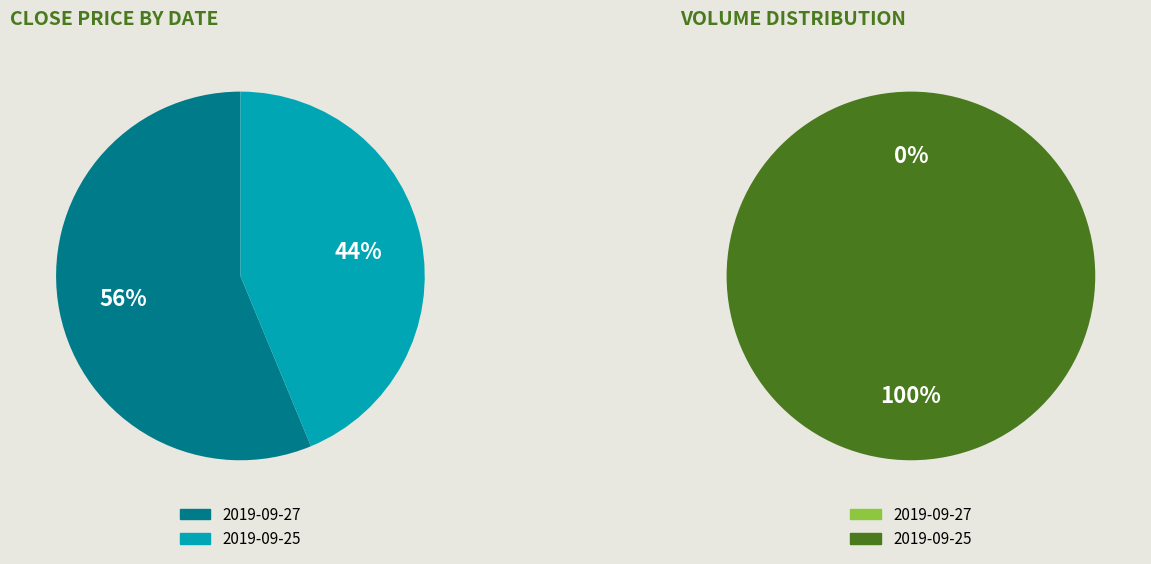

Is the sum of 2019-09-25 and 2019-09-27 greater than half?

Yes